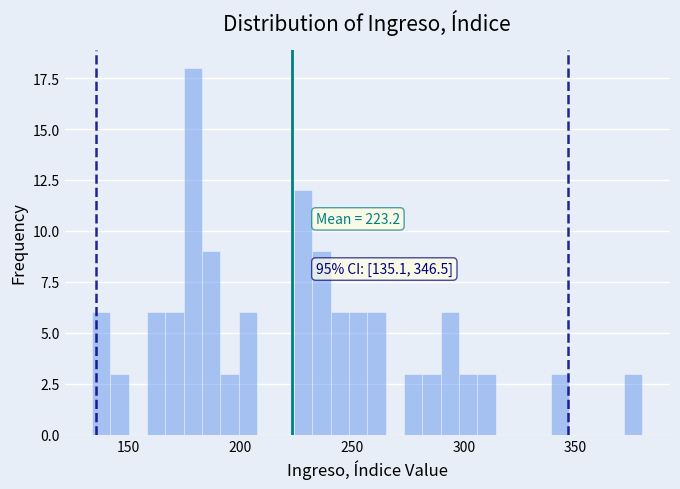

Read against the x-axis, roughly where is the centre of the tallest bar?

180